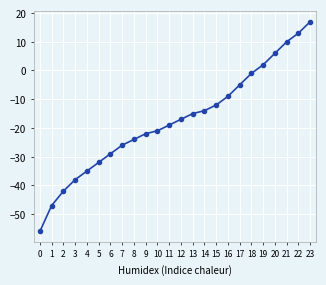

Reading left to right, extract all data points from this chart.

-56	-47	-42	-38	-35	-32	-29	-26	-24	-22	-21	-19	-17	-15	-14	-12	-9	-5	-1	2	6	10	13	17